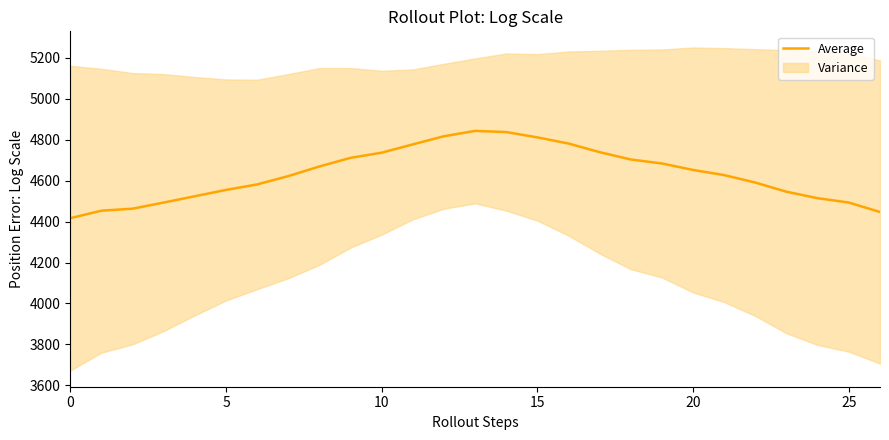

What is the average value?

4632.8